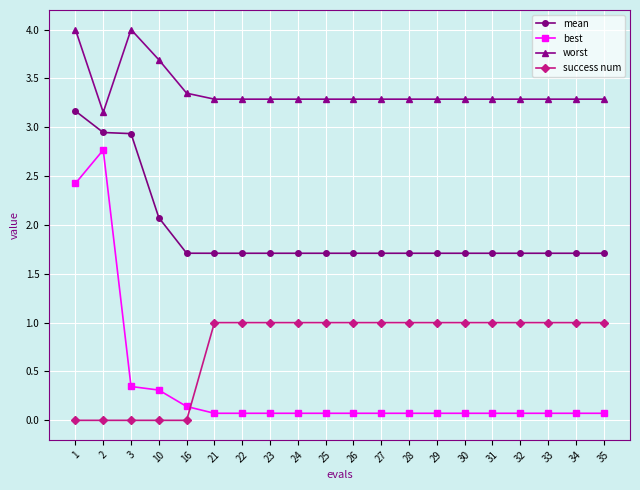

Is it true that mean equals 1.7 at 26?

True